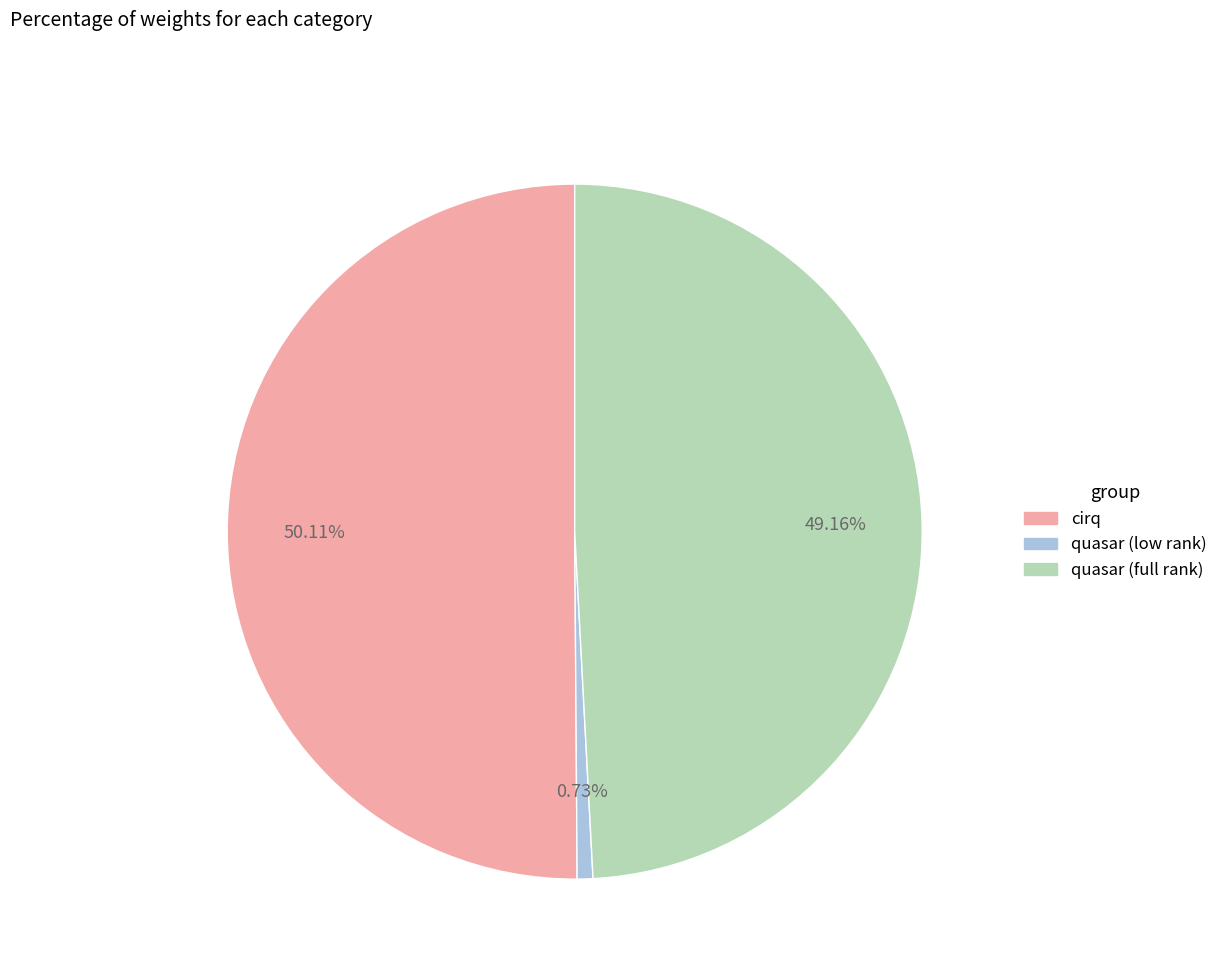

To the nearest percent, what is the average slice percentage?

33%